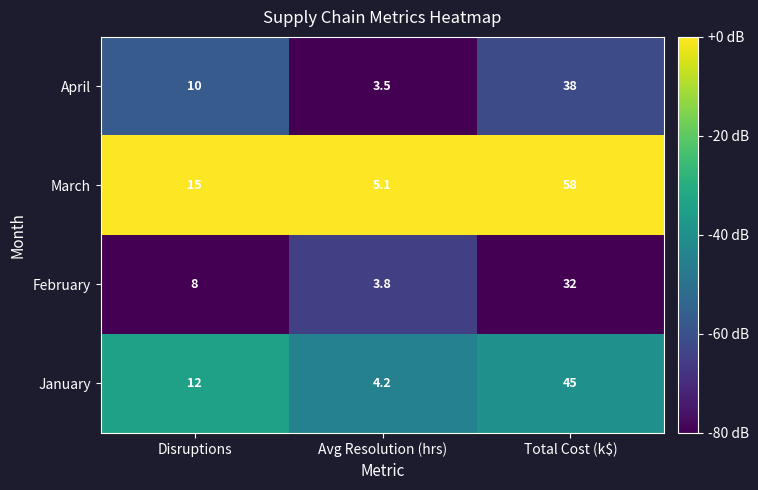

Count the number of categories in the chart.

3